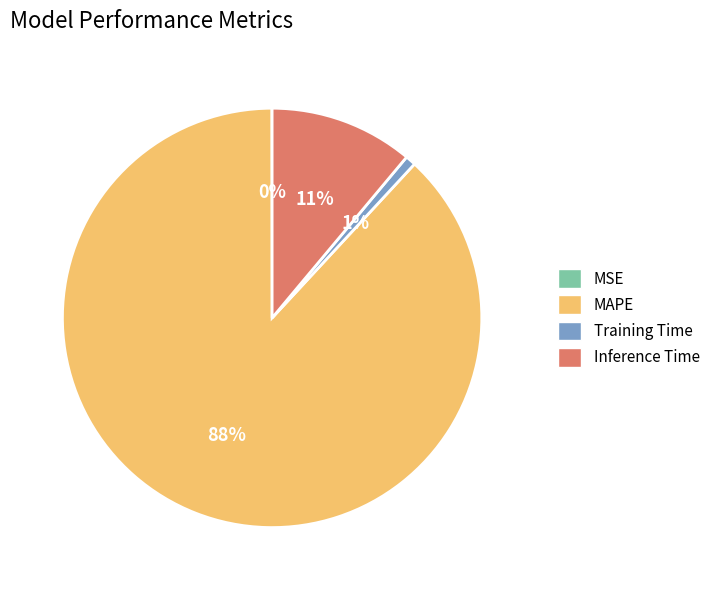

Do Training Time and MAPE together represent more than half of the pie?

Yes